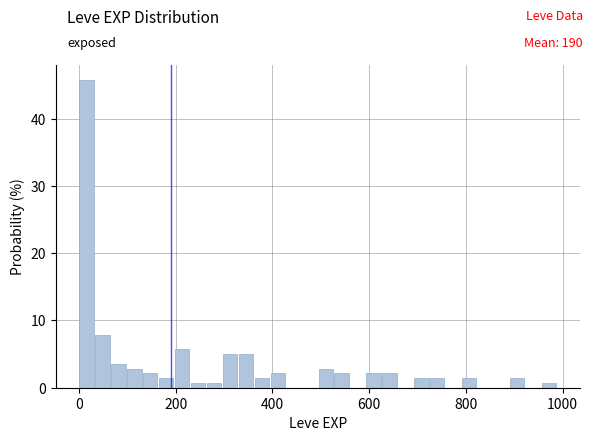

Around what value on the x-axis is the tallest bar? Give the approximate position of its centre, as read against the axis.

20